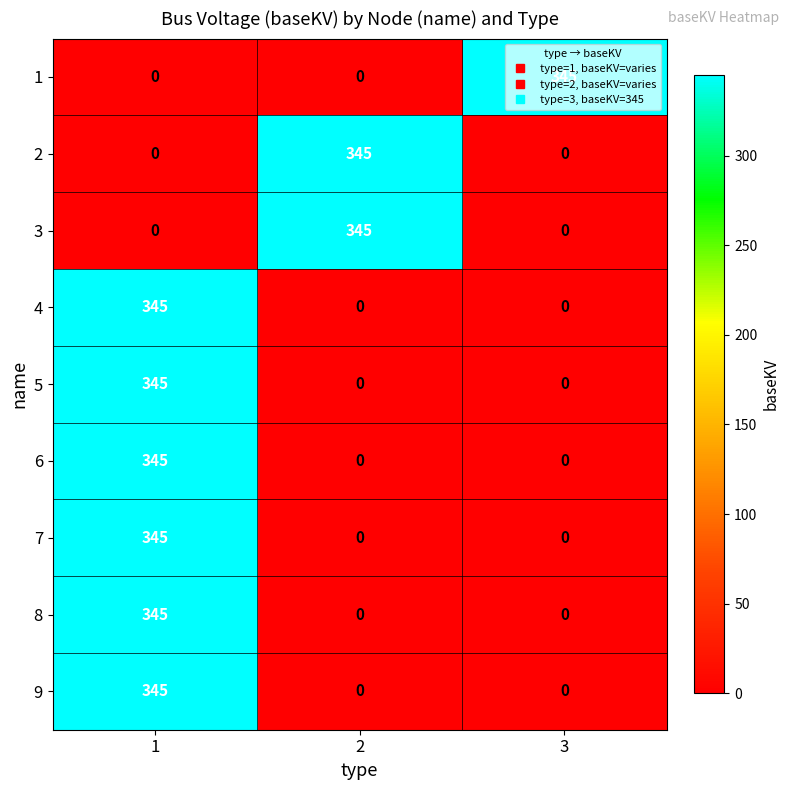

How many data points does each series have?

3